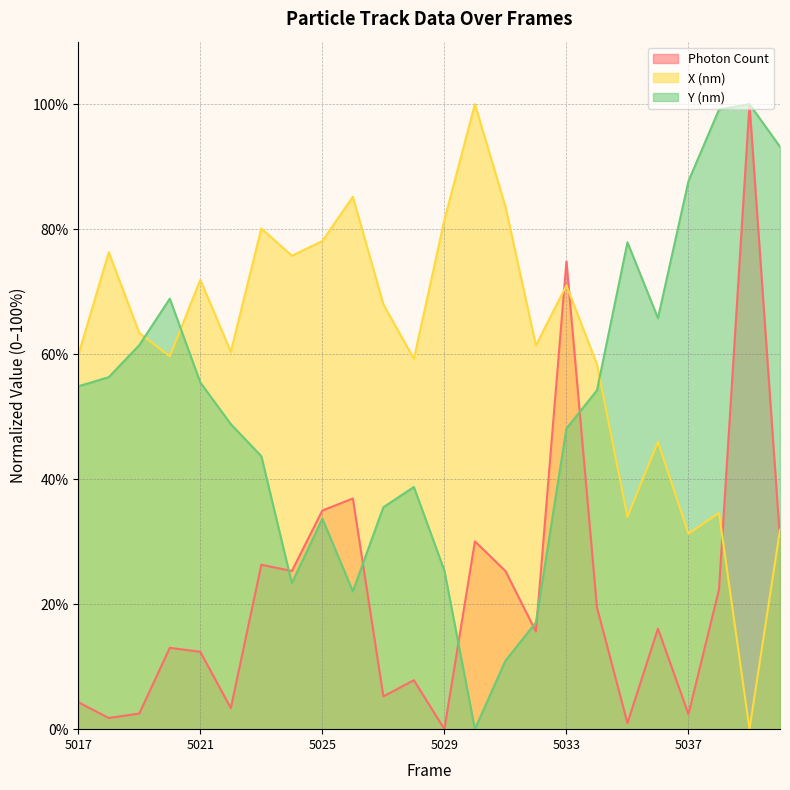

In X (nm), how many points are lower than both neighbors (excluding endpoints)?

8